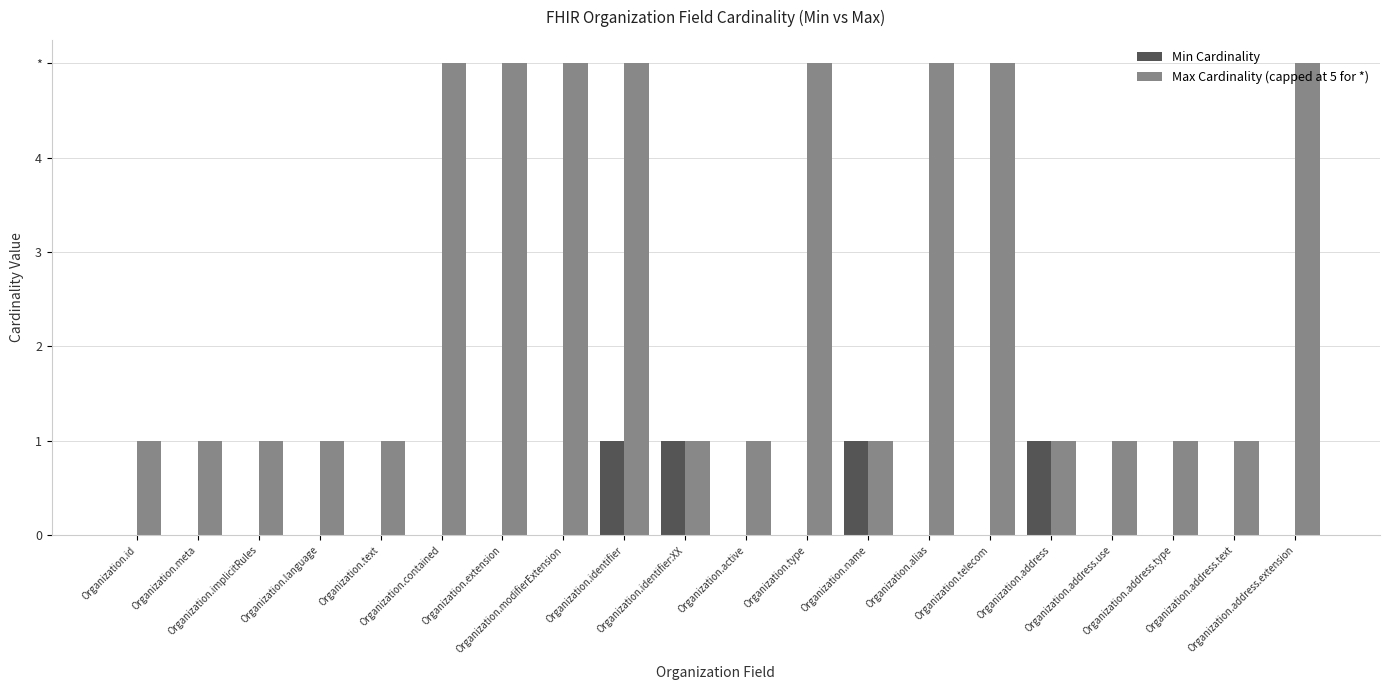

What are all the series names shown in the legend?

Min Cardinality, Max Cardinality (capped at 5 for *)